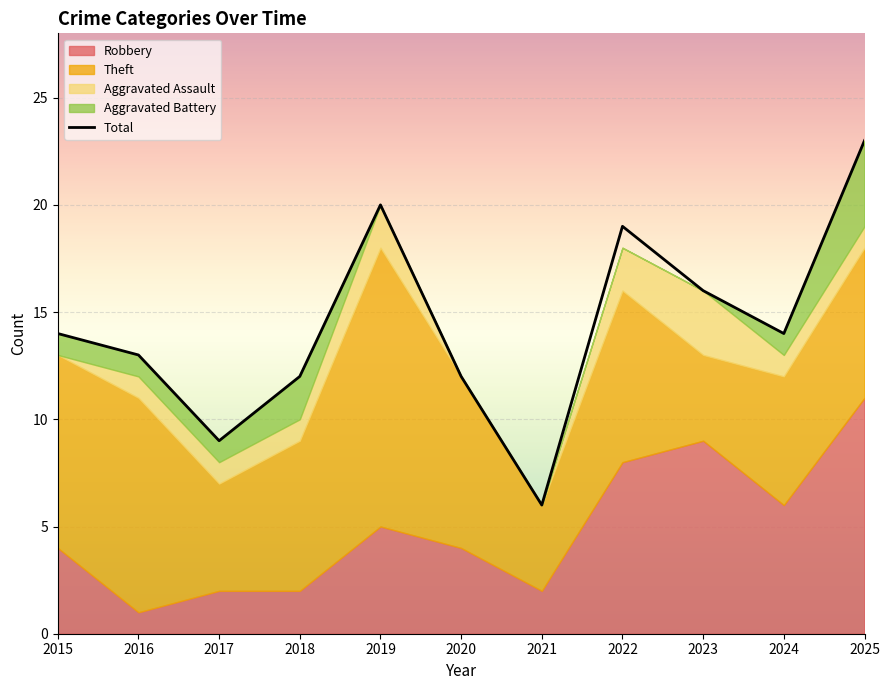

What is the ratio of the value at 2018 to the value at 2021?

2.0